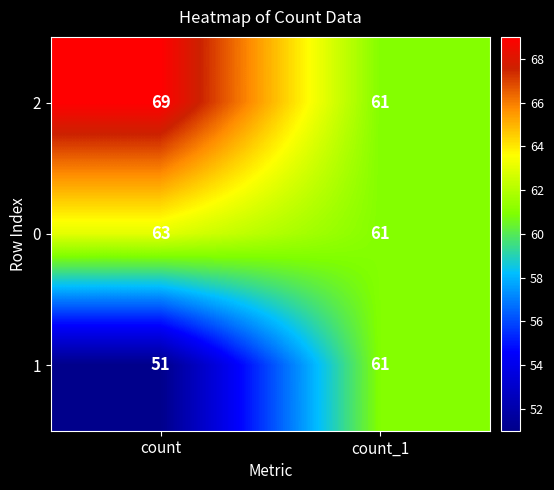

Rank the series by their average value, from highest to lowest.

2, 0, 1